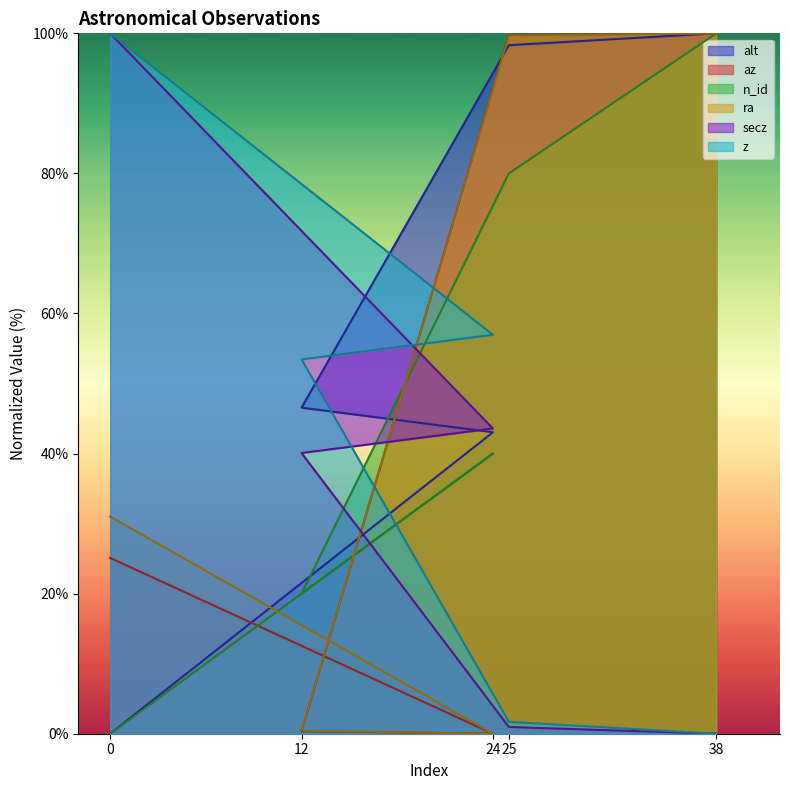

Is the value of secz at 0 greater than the value of alt at 24?

Yes